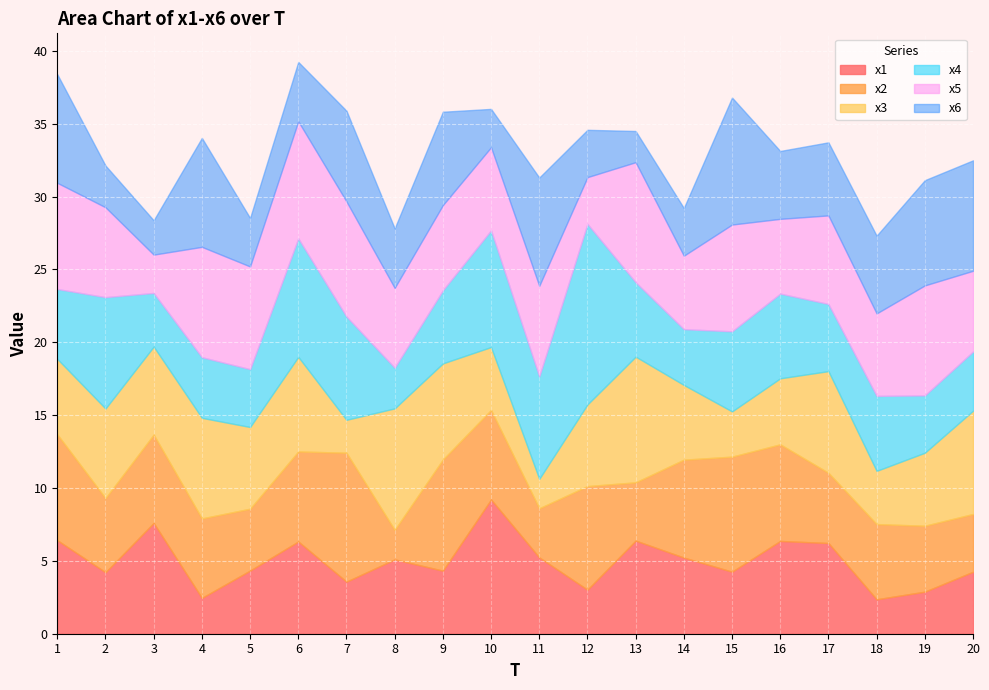

Reading left to right, what are all the values shown in this chart?

x1: 6.4	4.2	7.6	2.5	4.3	6.3	3.6	5.1	4.3	9.2	5.2	3.0	6.4	5.2	4.3	6.4	6.2	2.4	2.9	4.3
x2: 7.3	5.1	6.1	5.5	4.2	6.2	8.8	2.0	7.6	6.1	3.4	7.1	4.0	6.7	7.9	6.6	4.8	5.2	4.5	4.0
x3: 5.2	6.1	6.0	6.9	5.6	6.5	2.3	8.3	6.6	4.3	2.0	5.6	8.6	5.1	3.1	4.5	7.0	3.7	5.0	7.1
x4: 4.8	7.6	3.7	4.2	4.0	8.1	7.1	2.8	5.0	8.0	7.0	12.4	5.1	3.8	5.5	5.8	4.6	5.1	3.9	4.1
x5: 7.3	6.2	2.6	7.6	7.0	8.0	7.9	5.5	5.8	5.7	6.2	3.2	8.2	5.0	7.3	5.1	6.1	5.7	7.5	5.5
x6: 7.5	2.9	2.4	7.5	3.3	4.1	6.2	4.1	6.4	2.6	7.4	3.2	2.1	3.3	8.7	4.7	5.0	5.3	7.2	7.6